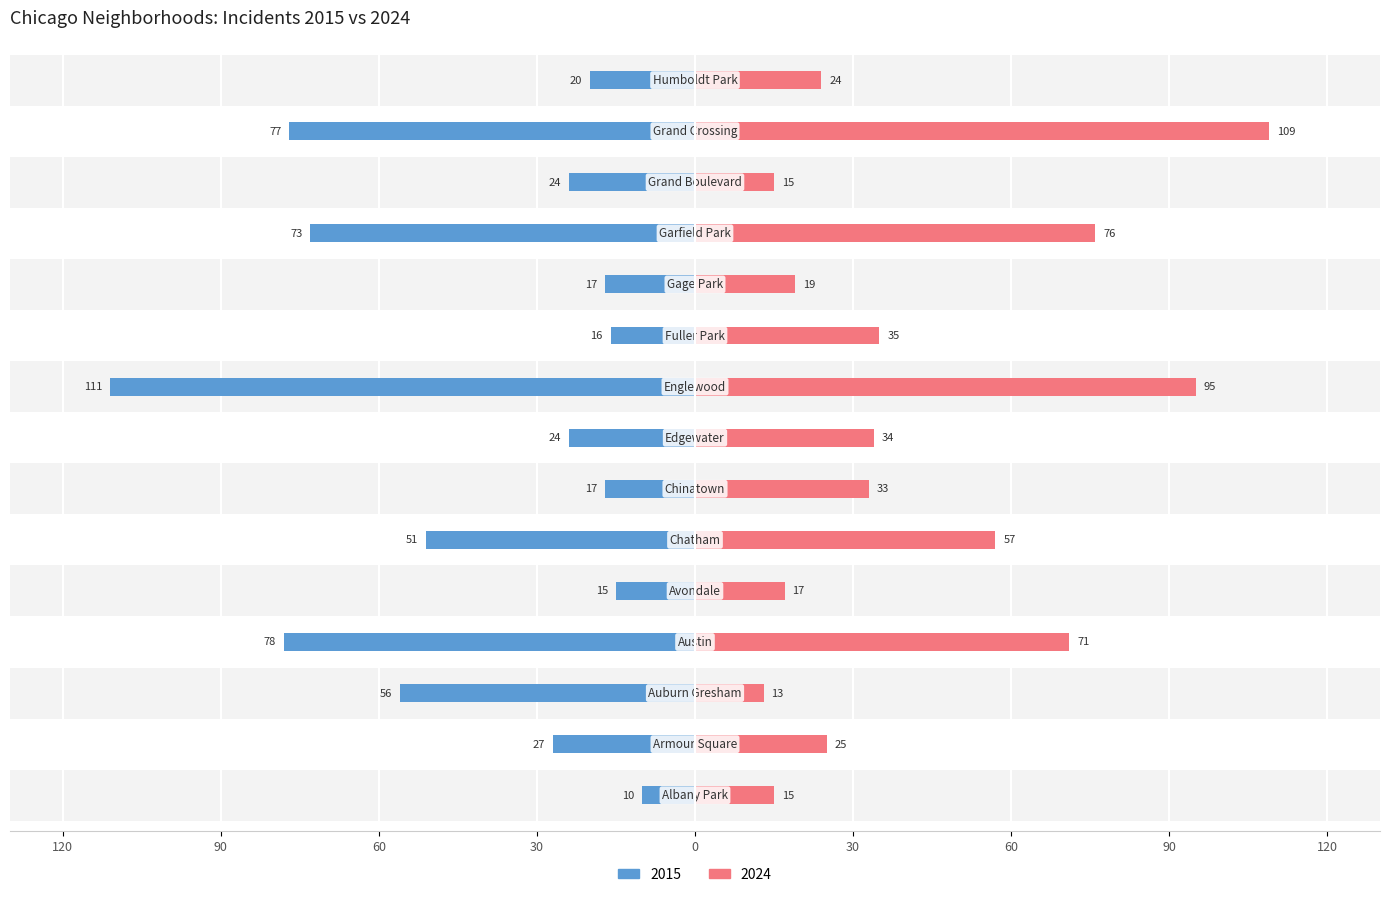

What is the value of the 2024 bar at the 8th from the left?

34